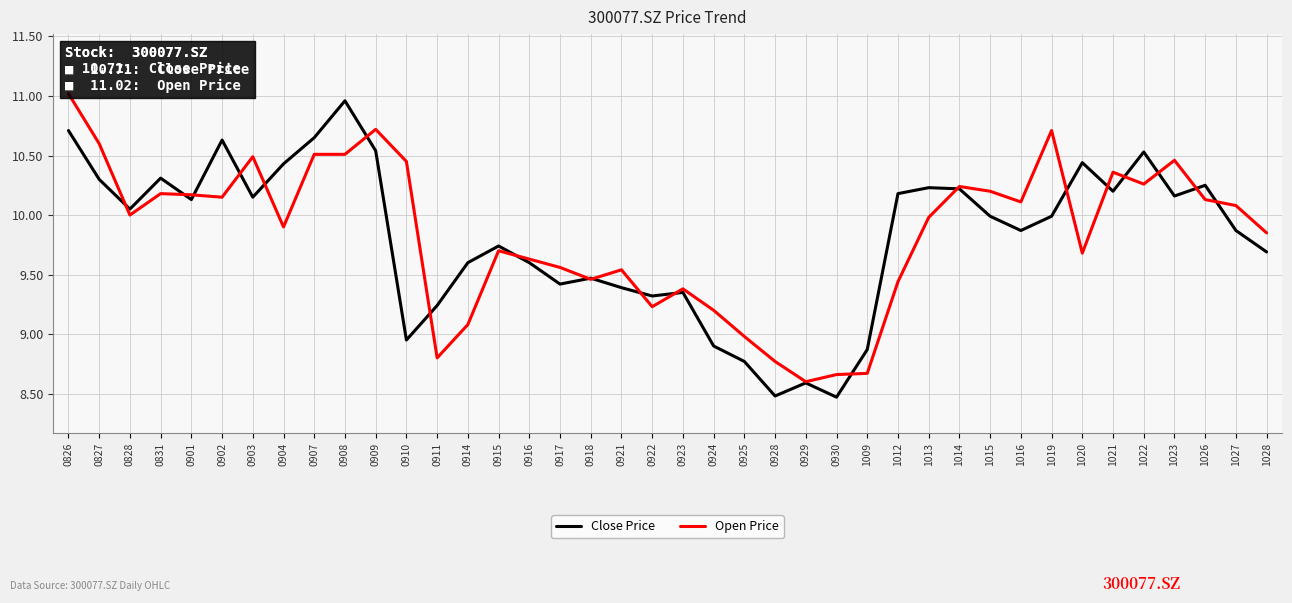

At how many categories does at least one series exceed 8?

40